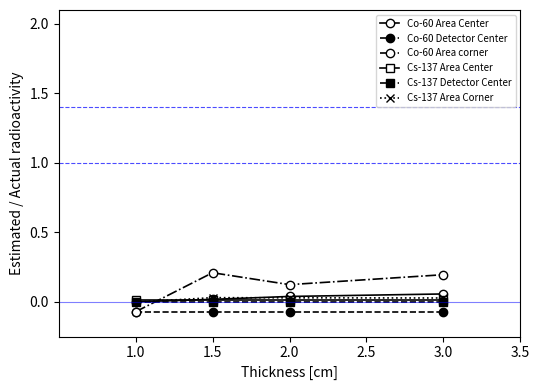

Which series has the widest spread of values?

Co-60 Area corner